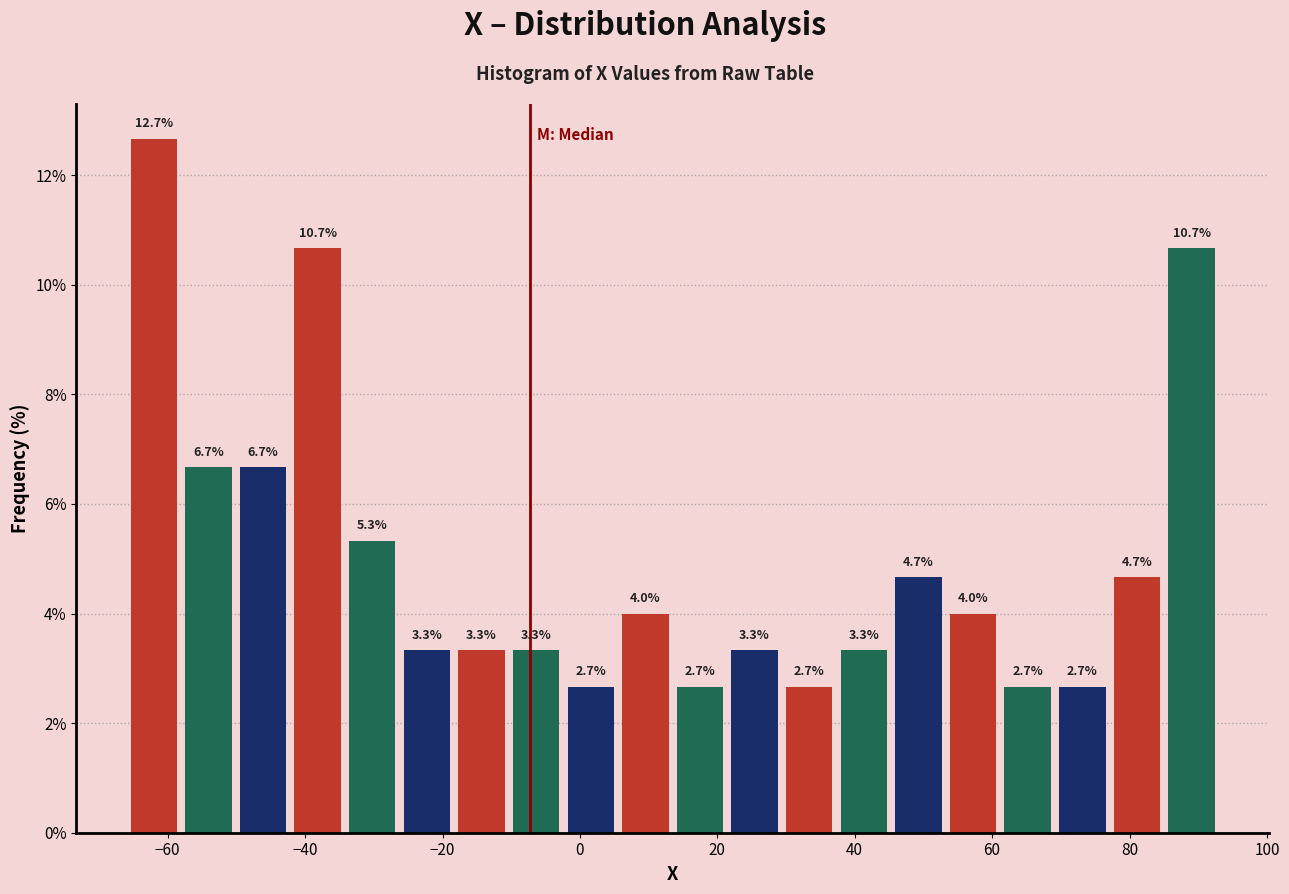

Read against the x-axis, roughly where is the centre of the tallest bar?

-62